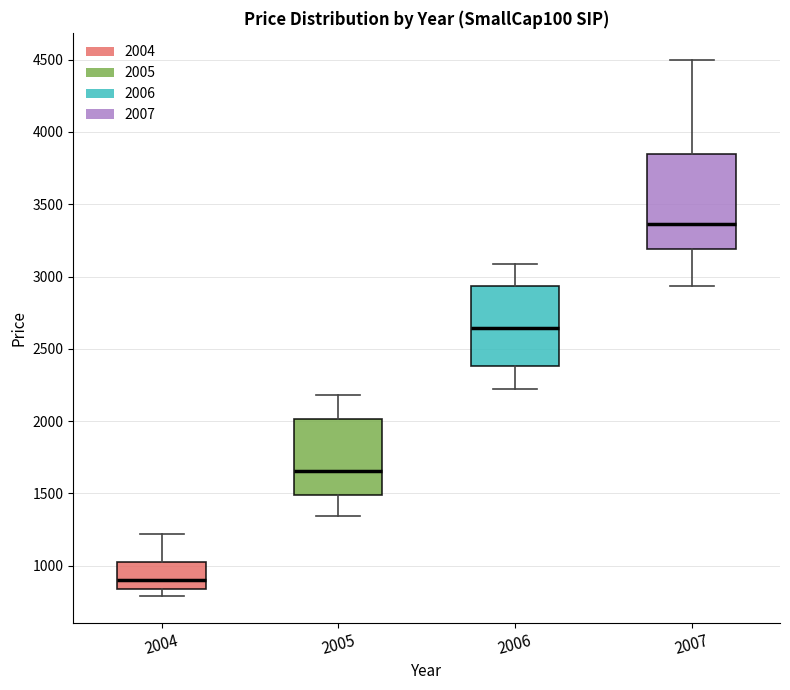

Reading left to right, read every box against the y-axis: the position of its median line, the range the box covers, and the ends of its whiskers. The values are not printed on the chart, so give them approximately, as read against the axis.

2004: median 900, box 850 to 1000, whiskers 800 to 1200
2005: median 1650, box 1500 to 2000, whiskers 1350 to 2200
2006: median 2650, box 2400 to 2950, whiskers 2200 to 3100
2007: median 3350, box 3200 to 3850, whiskers 2950 to 4500